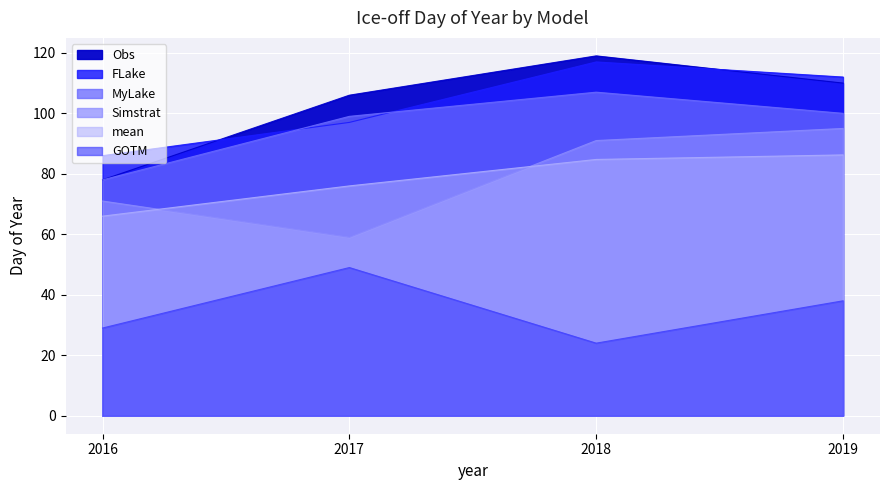

What are all the series names shown in the legend?

FLake, GOTM, MyLake, Obs, Simstrat, mean